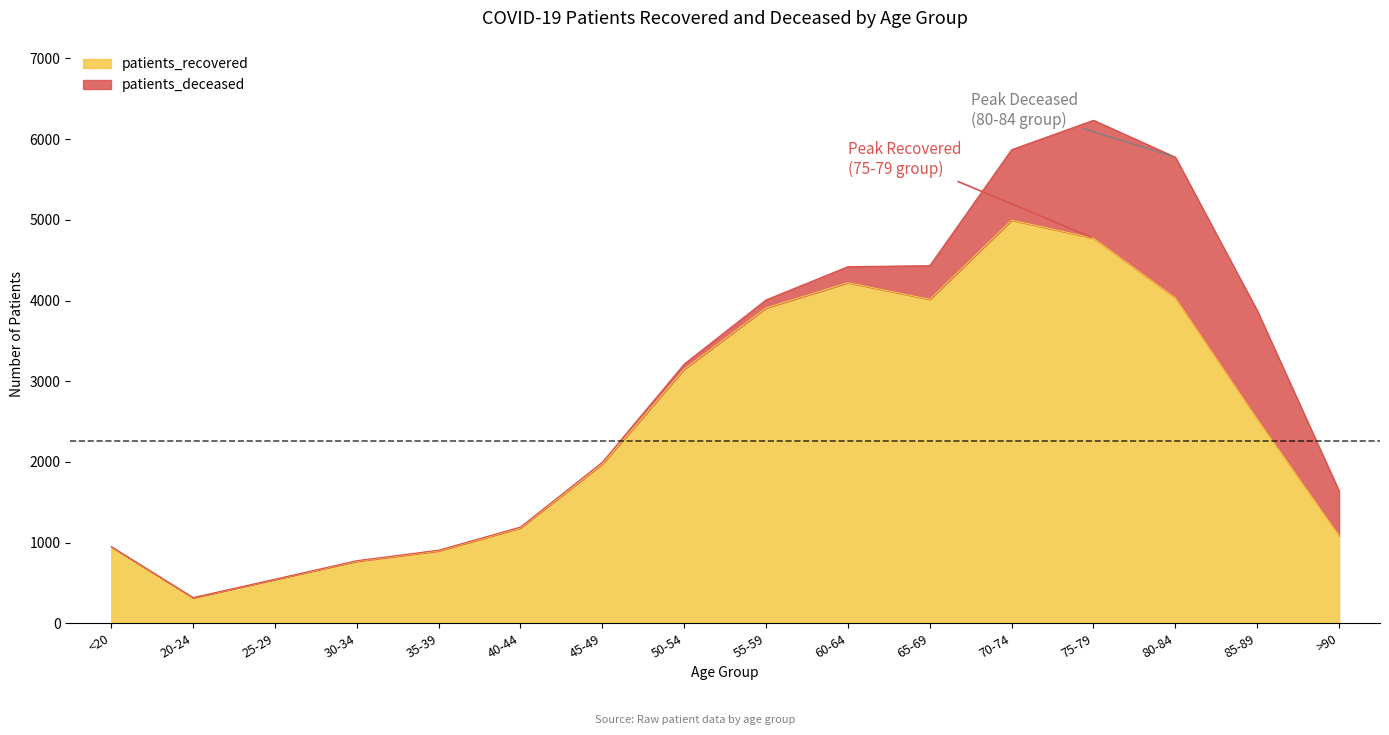

Rank the categories by value from highest to lowest.

70-74, 75-79, 60-64, 80-84, 65-69, 55-59, 50-54, 85-89, 45-49, 40-44, >90, <20, 35-39, 30-34, 25-29, 20-24